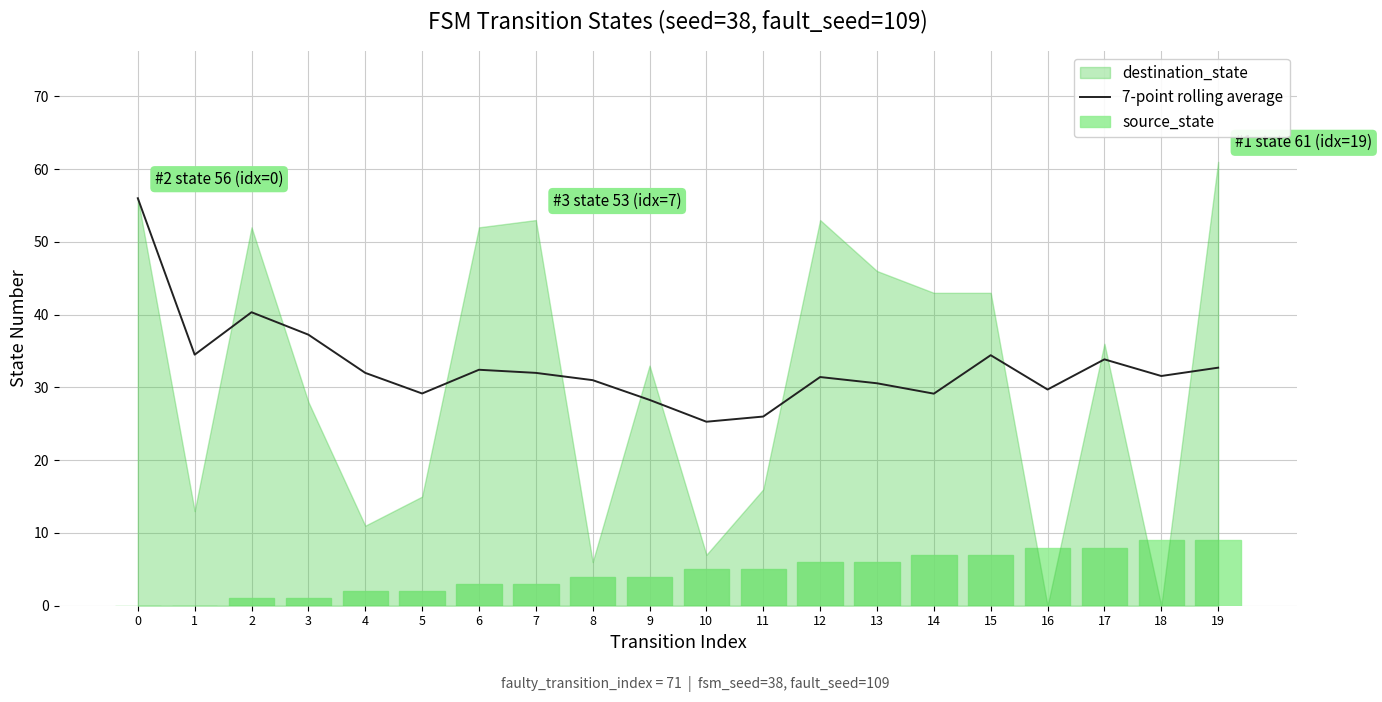

How many data points in source_state are less than 5?

10